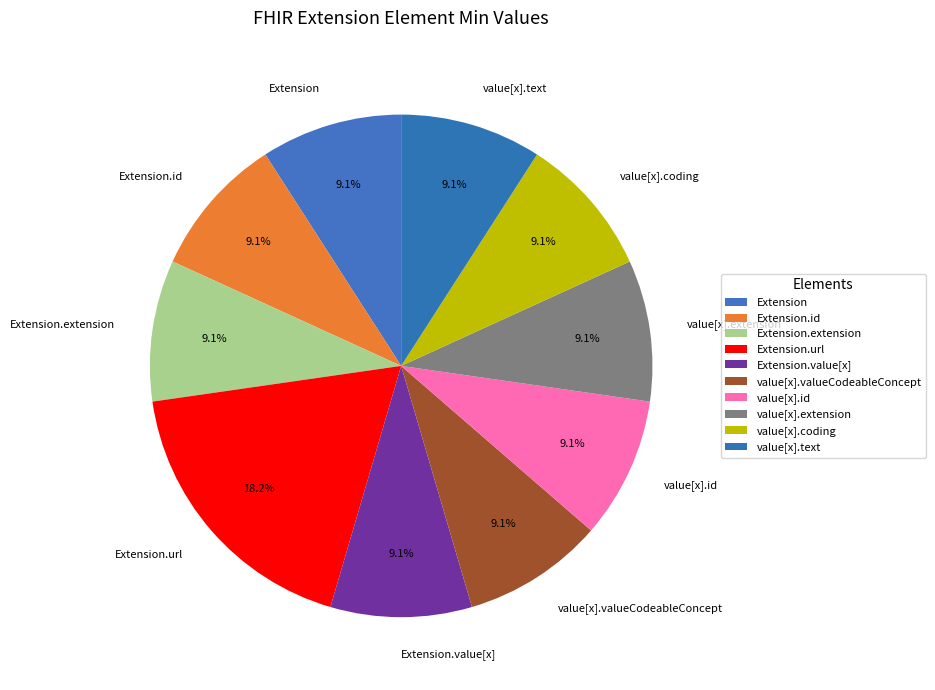

To the nearest percent, what is the average slice percentage?

10%